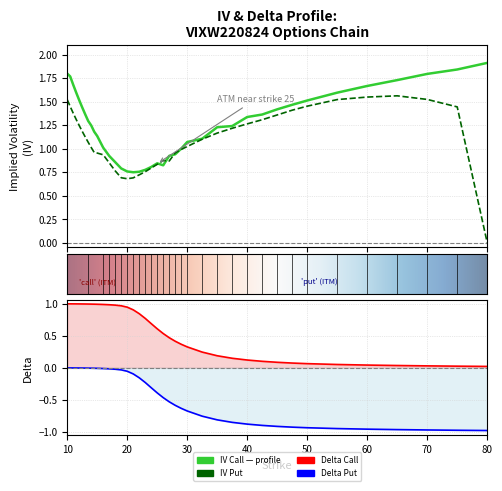

What is the difference between the maximum and minimum values in the delta_put series?

1.0